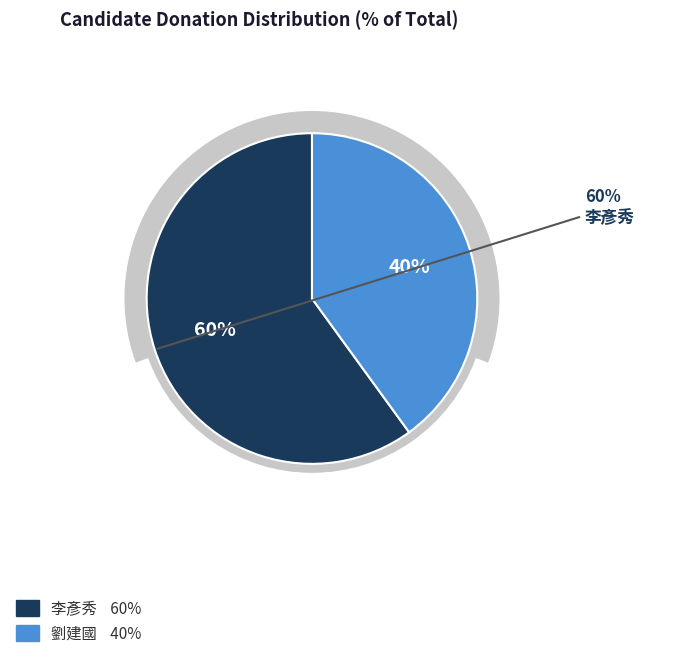

Is there any slice that represents more than half of the pie?

Yes